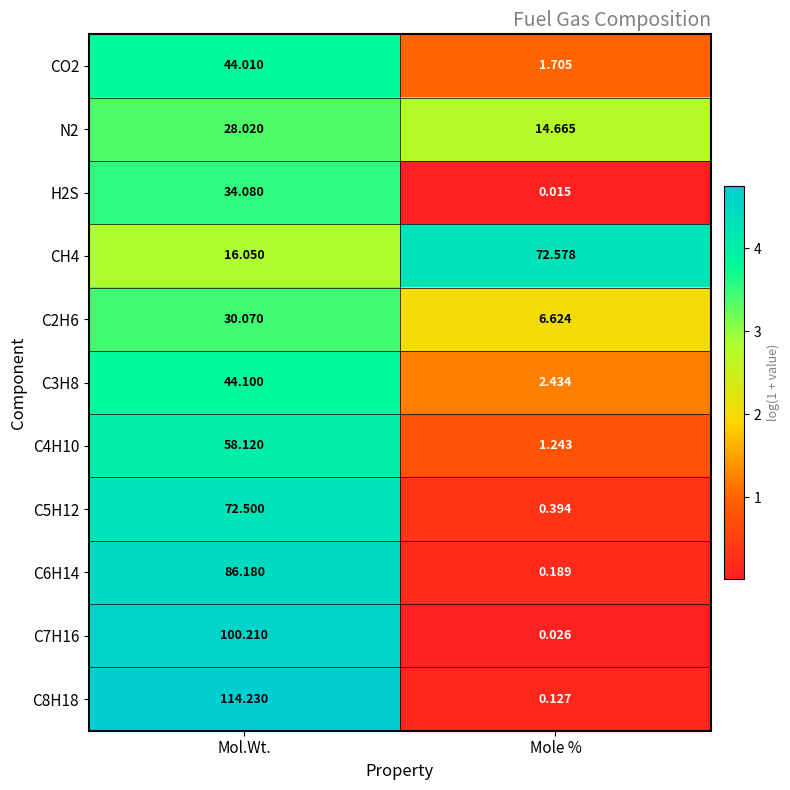

List the labels in order of C6H14 value, smallest first.

Mole %, Mol.Wt.